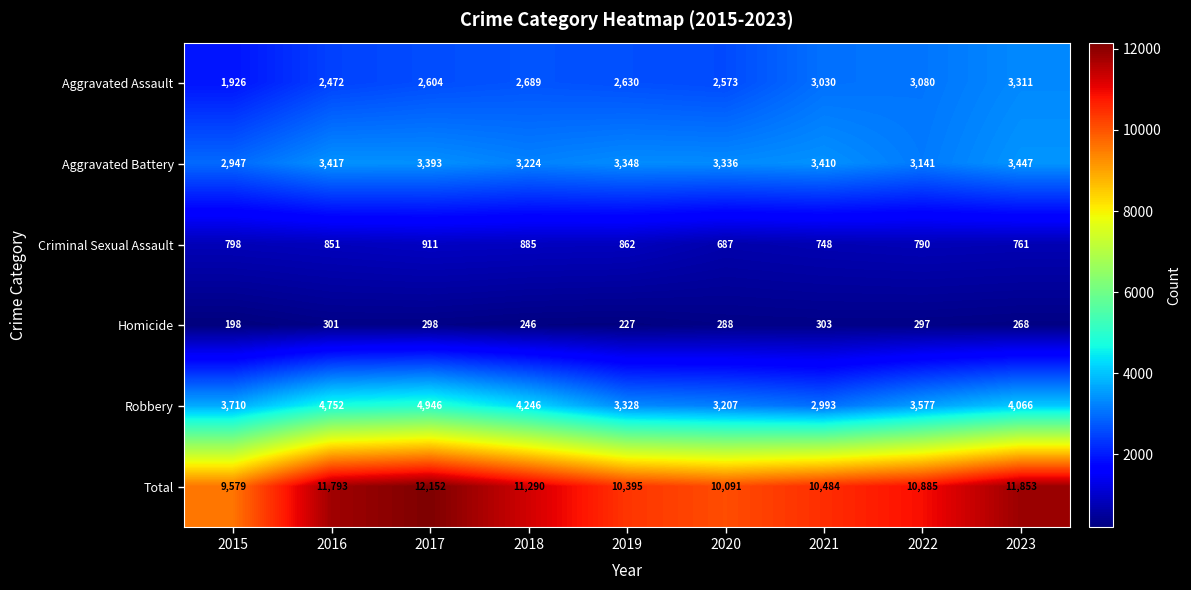

Which series has the largest total across all categories?

Total